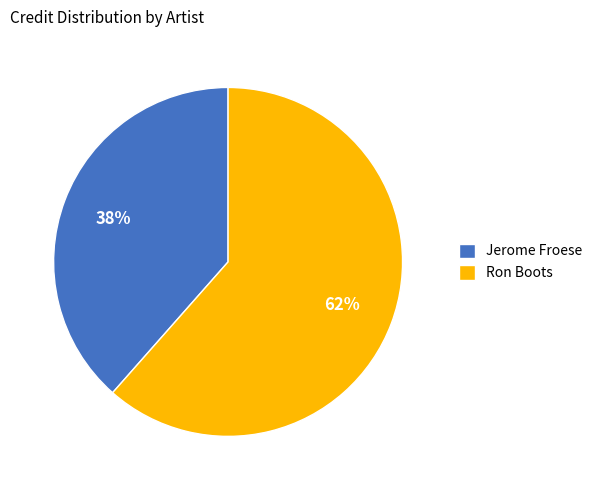

Does any single category account for the majority?

Yes